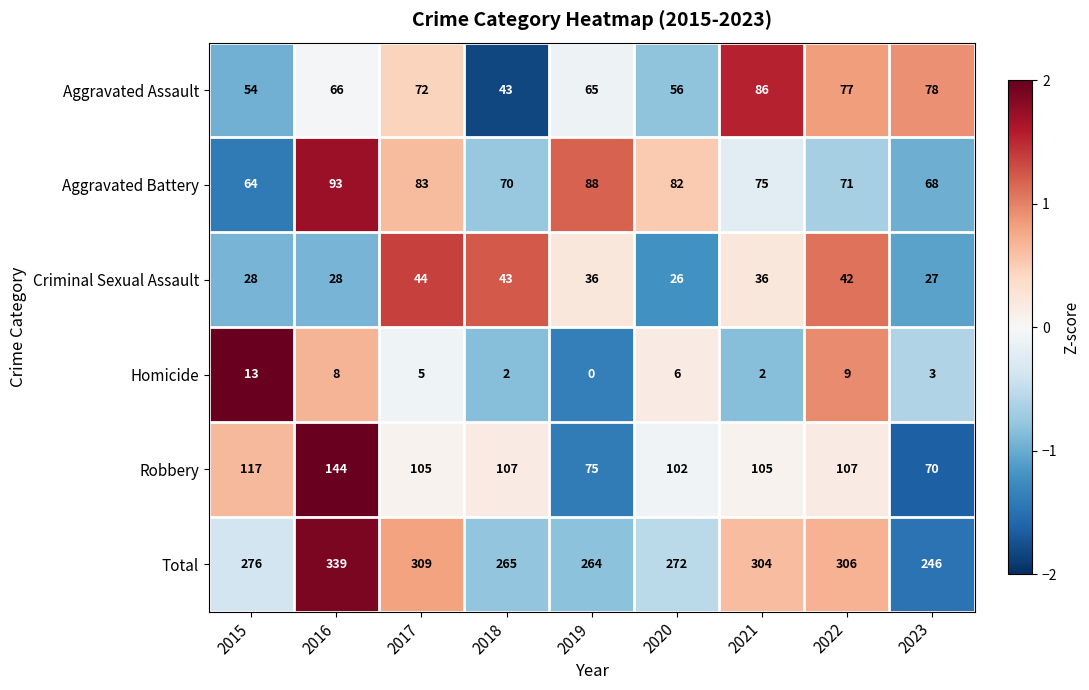

Which series changed the most between 2017 and 2018?

Total